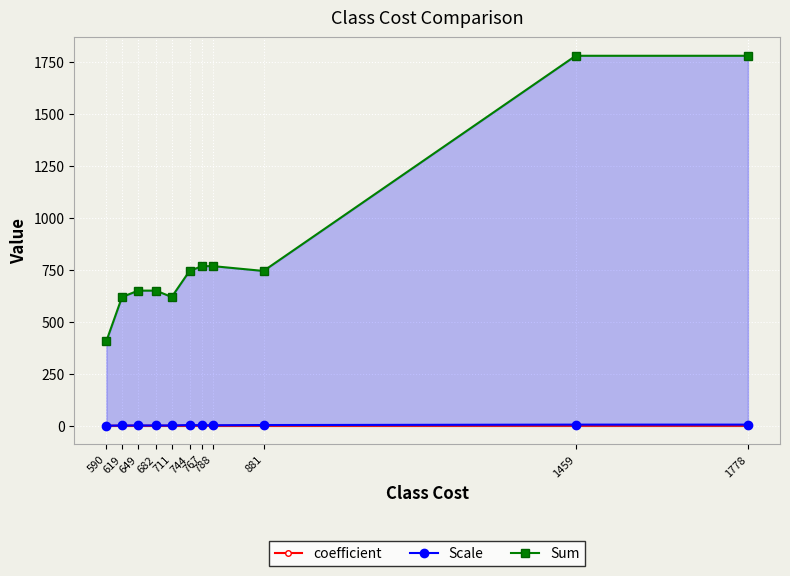

True or false: Scale and coefficient cross at least once.

False